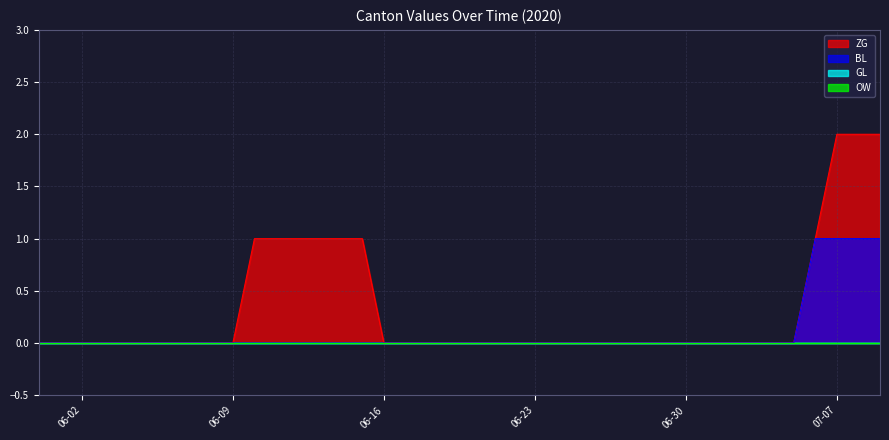

Rank the categories by BL value from highest to lowest.

2020-07-06, 2020-07-07, 2020-07-08, 2020-07-09, 2020-05-31, 2020-06-01, 2020-06-02, 2020-06-03, 2020-06-04, 2020-06-05, 2020-06-06, 2020-06-07, 2020-06-08, 2020-06-09, 2020-06-10, 2020-06-11, 2020-06-12, 2020-06-13, 2020-06-14, 2020-06-15, 2020-06-16, 2020-06-17, 2020-06-18, 2020-06-19, 2020-06-20, 2020-06-21, 2020-06-22, 2020-06-23, 2020-06-24, 2020-06-25, 2020-06-26, 2020-06-27, 2020-06-28, 2020-06-29, 2020-06-30, 2020-07-01, 2020-07-02, 2020-07-03, 2020-07-04, 2020-07-05